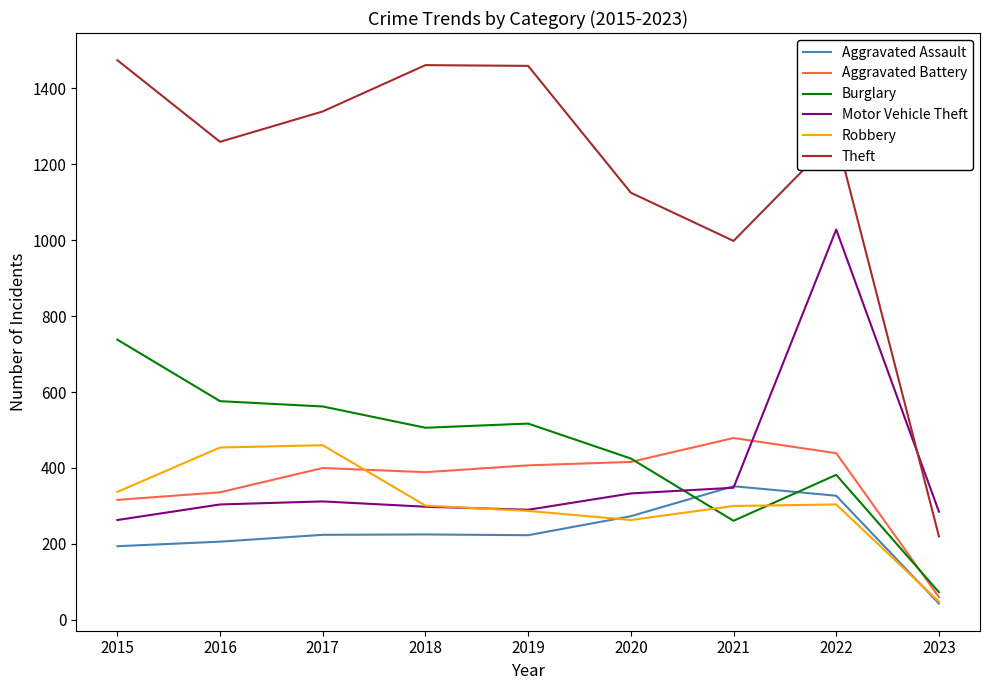

At which label is Robbery closest to 254?

2020